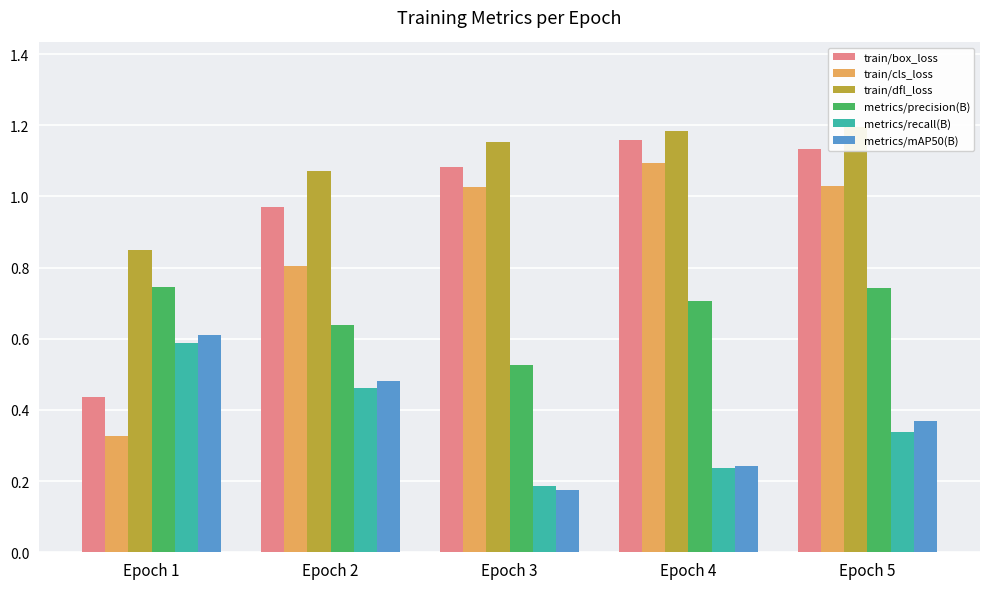

Is the value of train/dfl_loss at Epoch 2 greater than the value of metrics/mAP50(B) at Epoch 1?

Yes